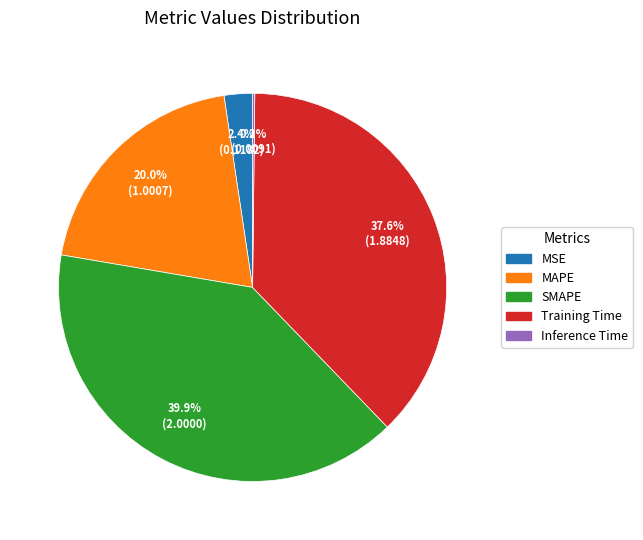

What percentage do MSE and SMAPE together represent?

42.3%